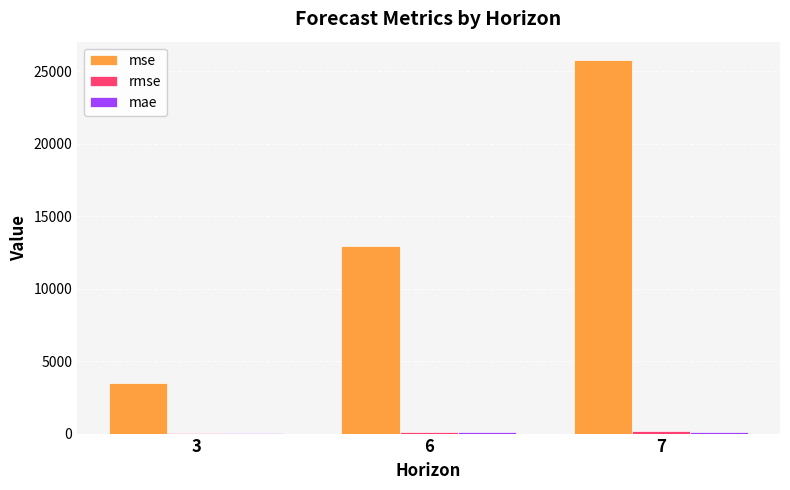

What is the sum of all mse values?

42169.8